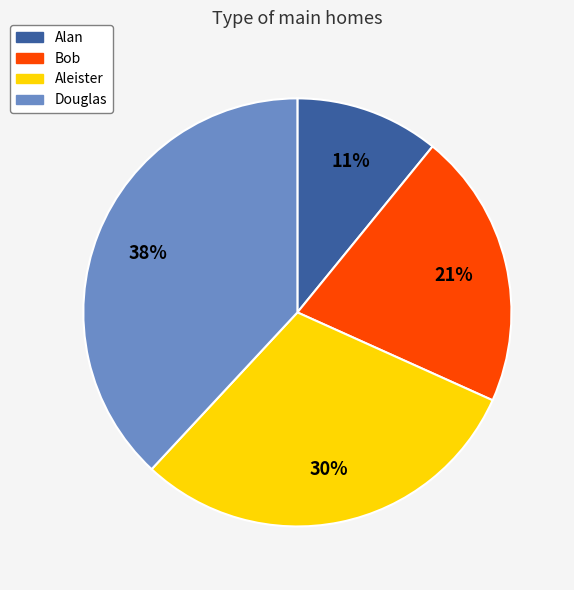

What percentage is the Alan slice, to the nearest percent?

11%